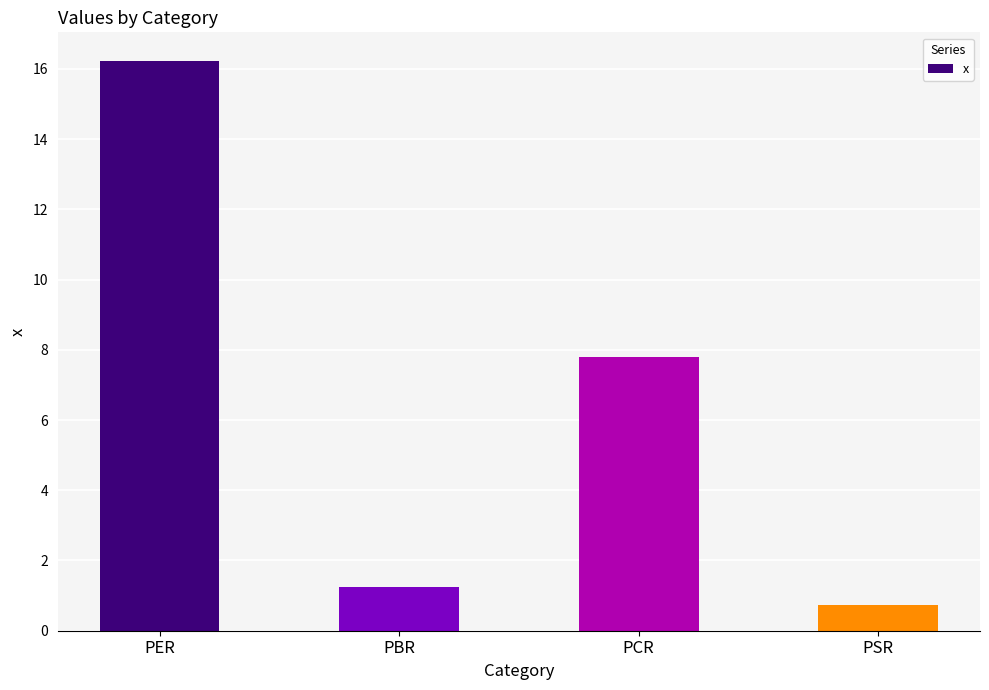

Reading left to right, what are all the values shown in this chart?

PER=16.2	PBR=1.2	PCR=7.8	PSR=0.7